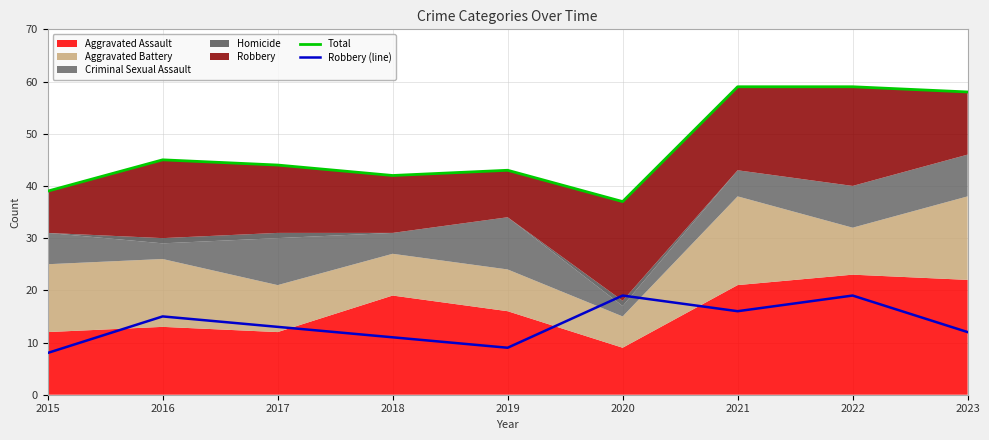

What is the average value of the Total series?

47